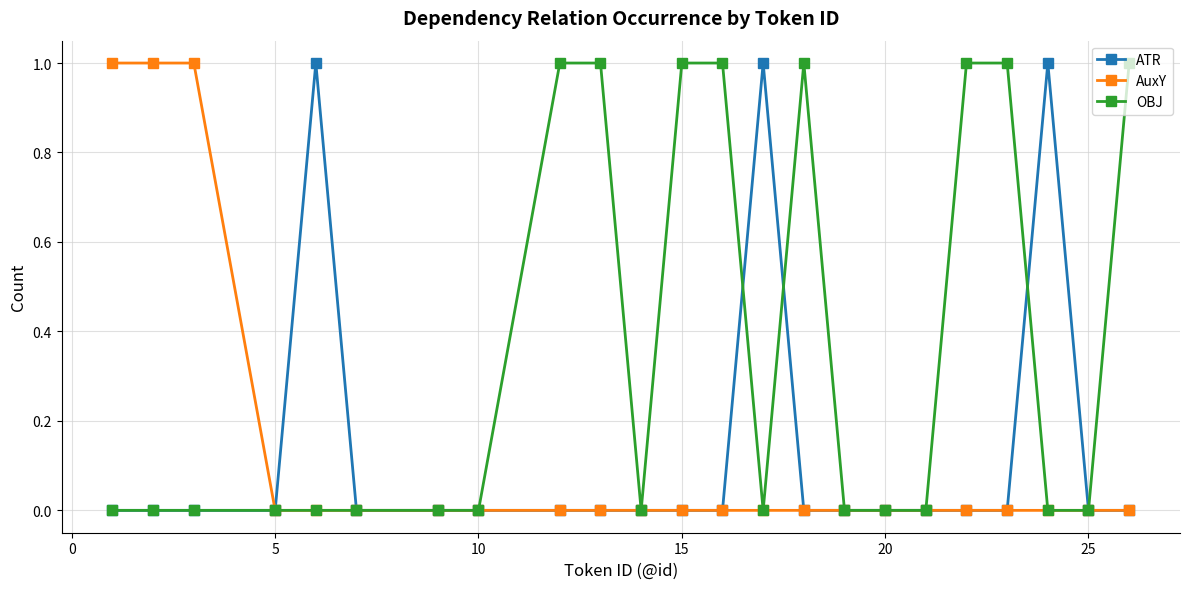

True or false: ATR has more than 1 points higher than both neighbors.

True